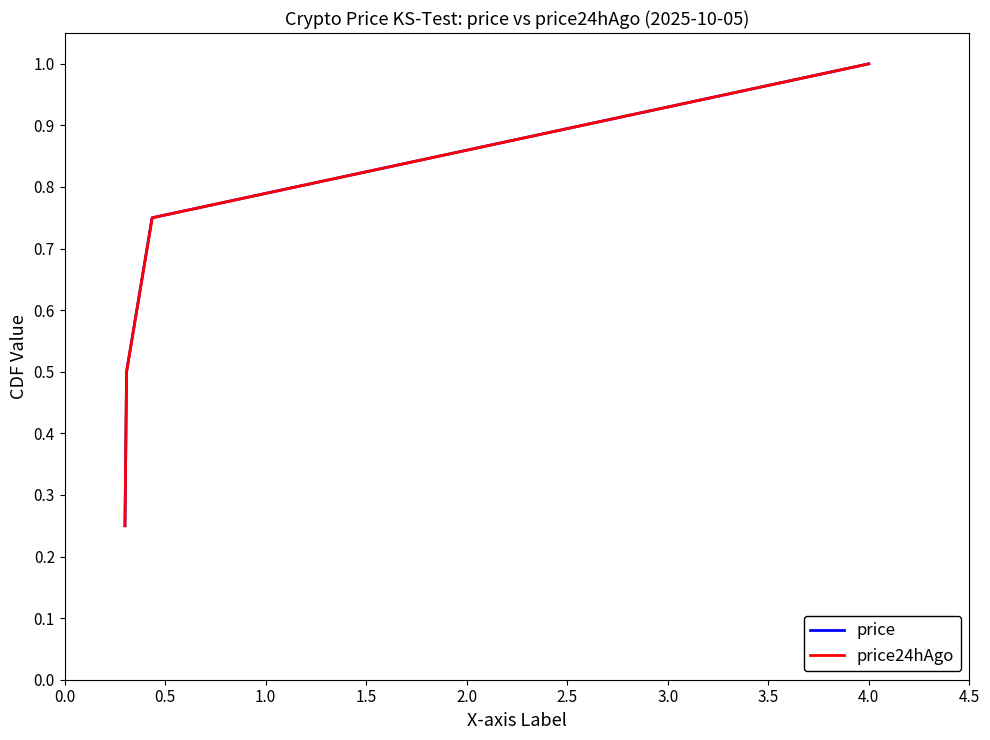

What is the maximum value for price?

1.0